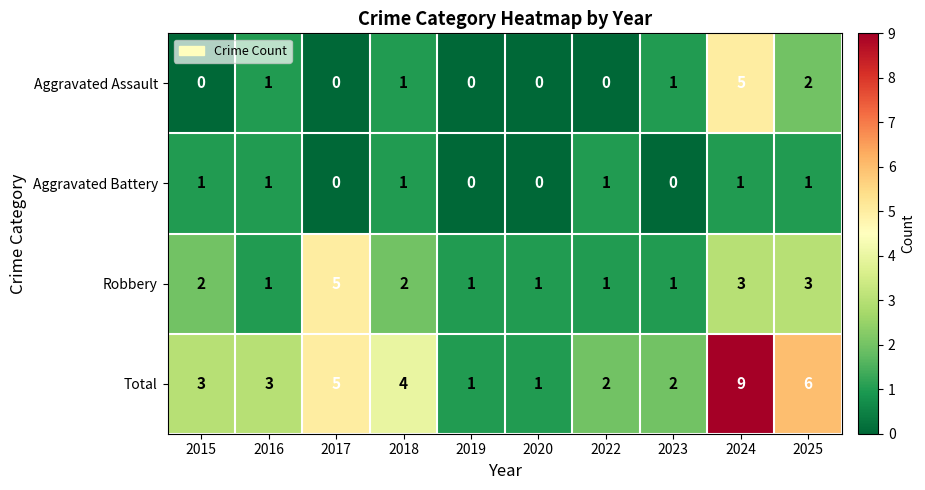

What is the sum of the Aggravated Assault values at 2024 and 2017?

5